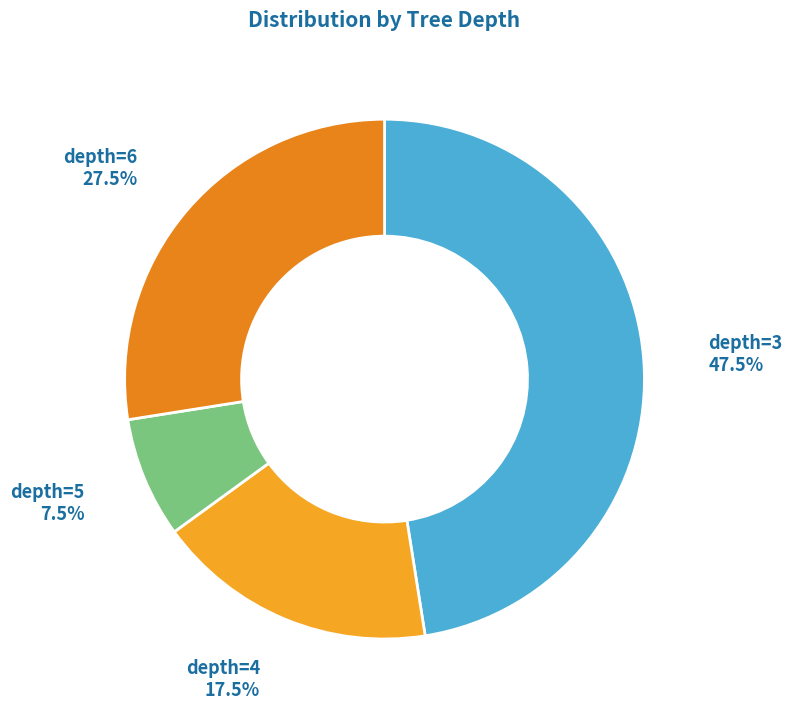

To the nearest percent, what is the average slice percentage?

25%